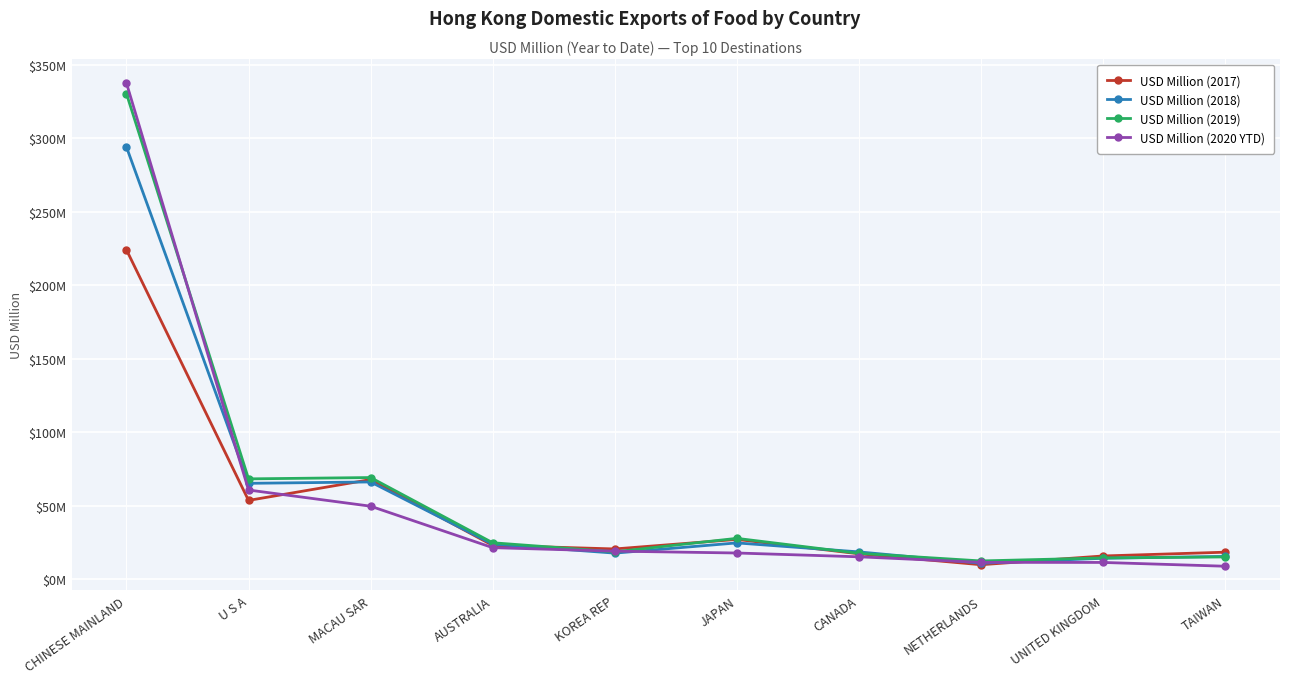

At which category is the sum across all series the highest?

CHINESE MAINLAND